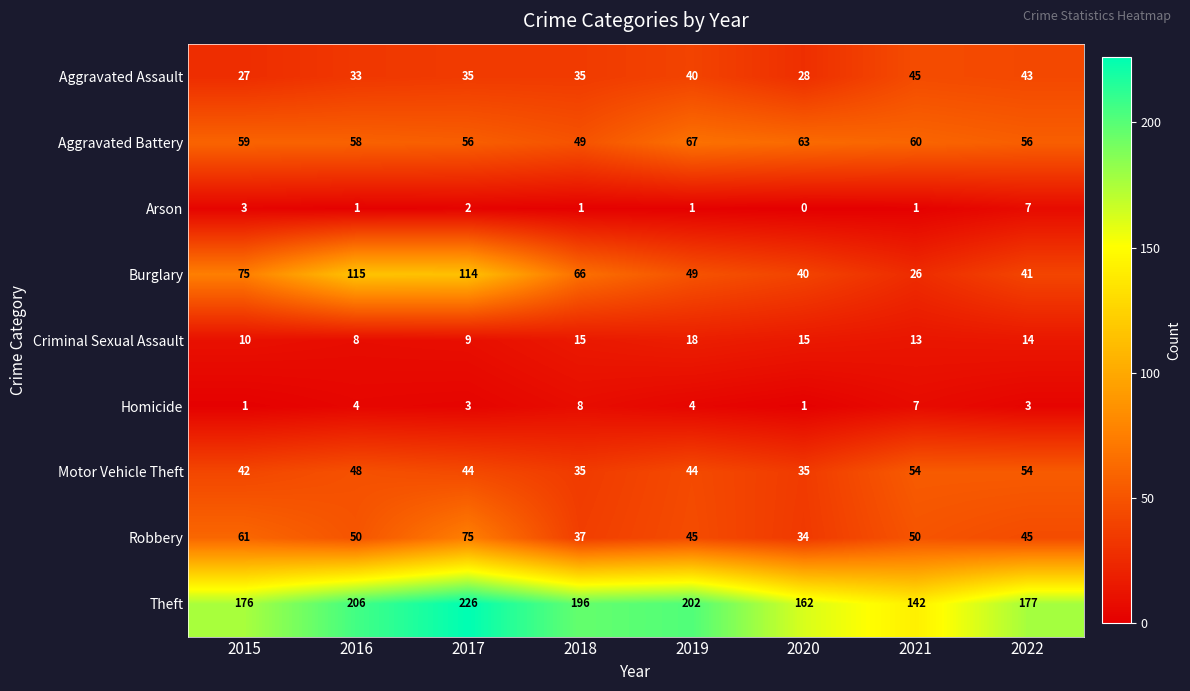

What is the total value across all series at 2022?

440